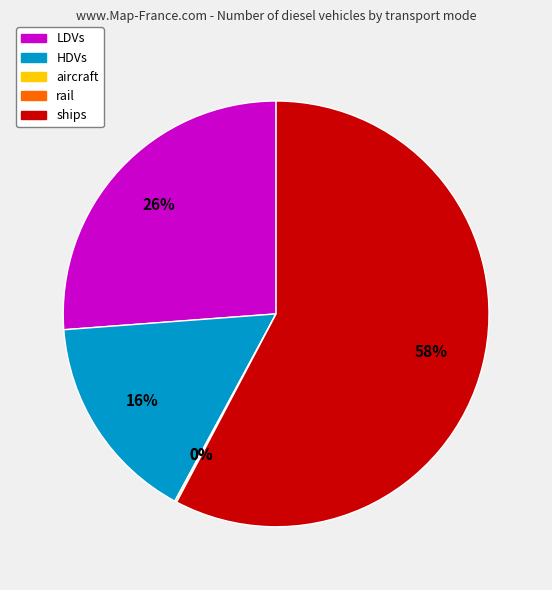

To the nearest percent, what is the average slice percentage?

20%